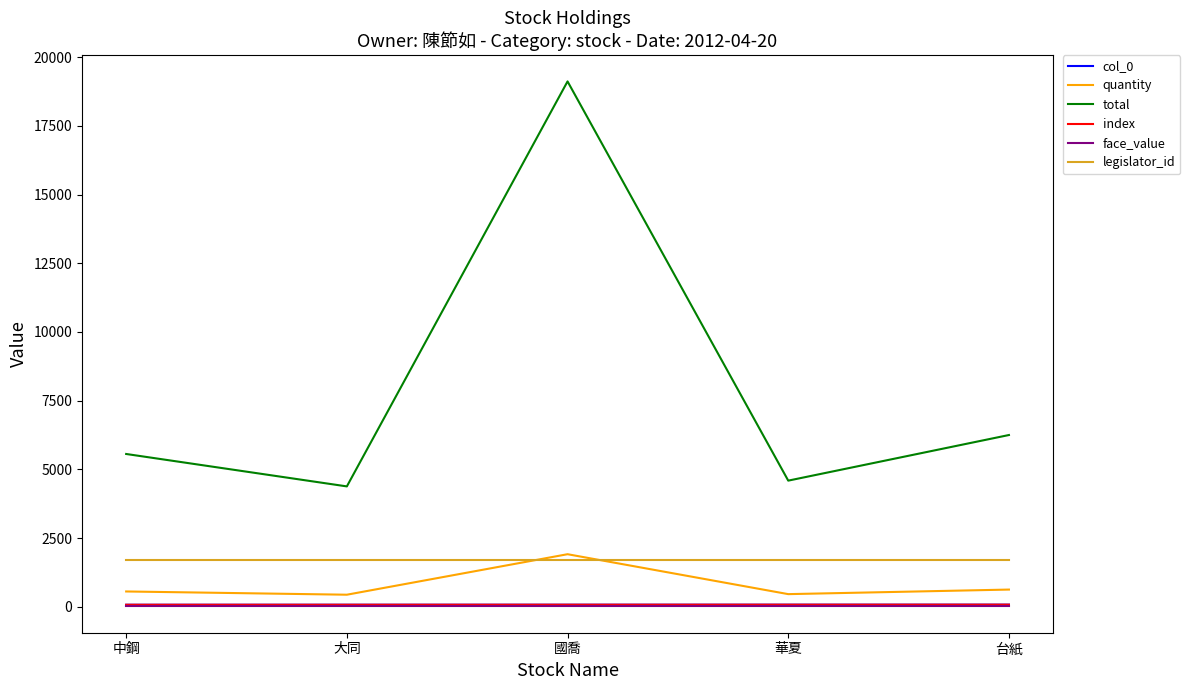

Is this an area chart (filled region under the line)?

No